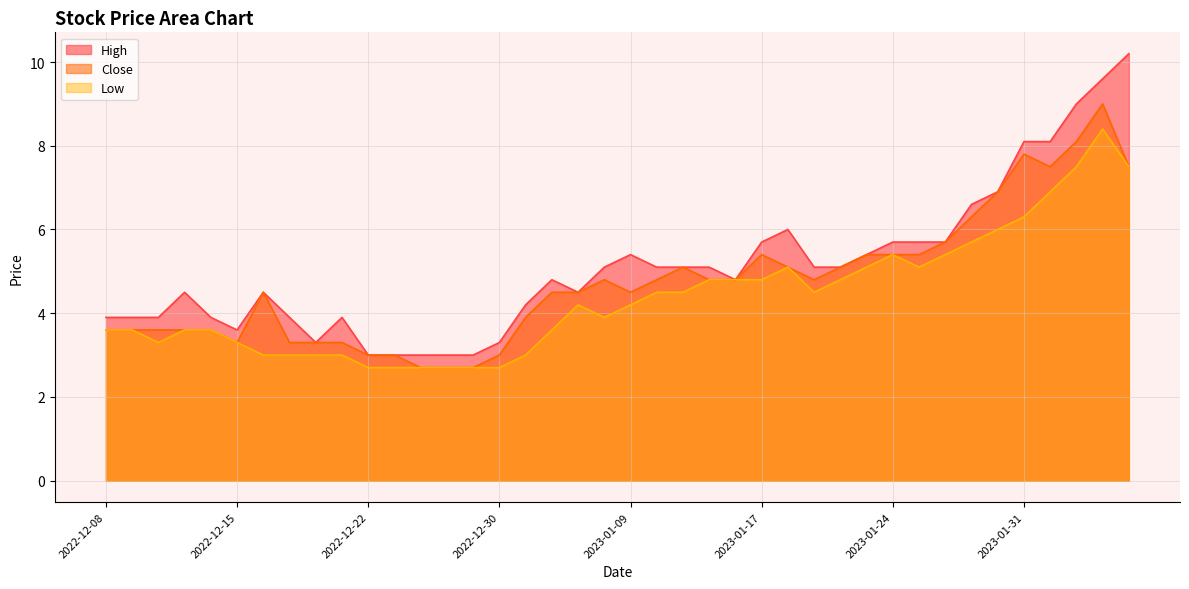

List the series in order of their overall mean, lowest first.

Low, Close, High